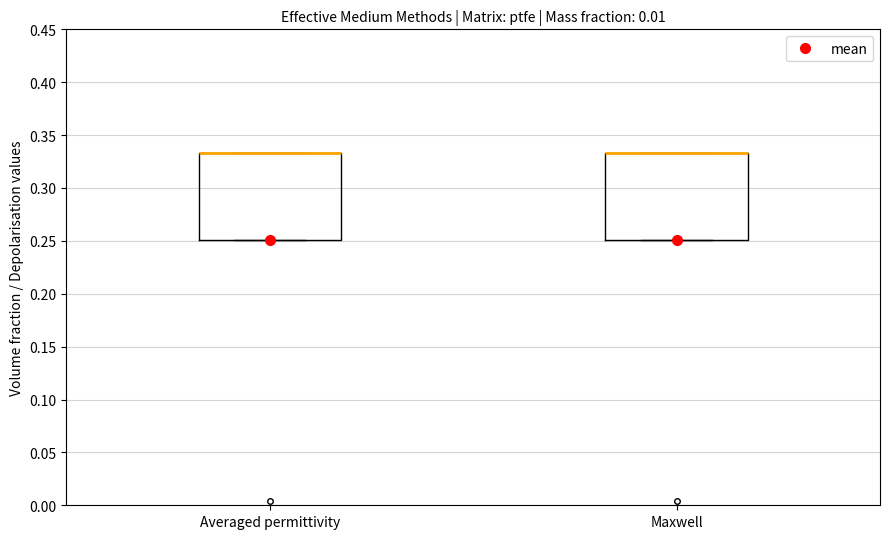

Where is the lower edge of the box for Maxwell on the y-axis? The values are not printed on the chart, so give them approximately, as read against the axis.

0.250